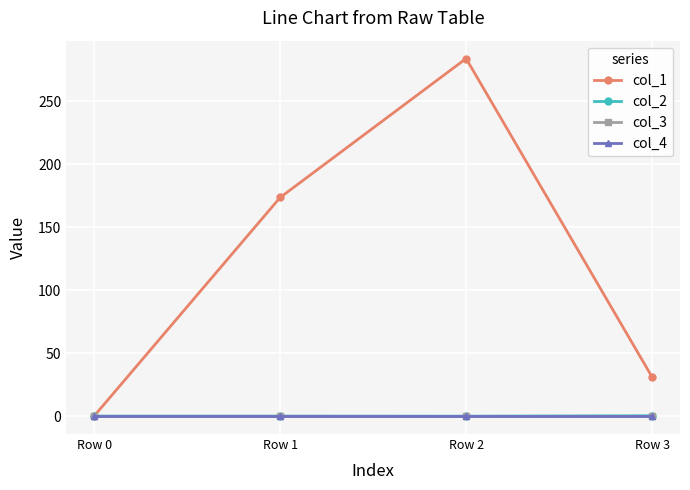

Which series has the largest total across all categories?

col_1